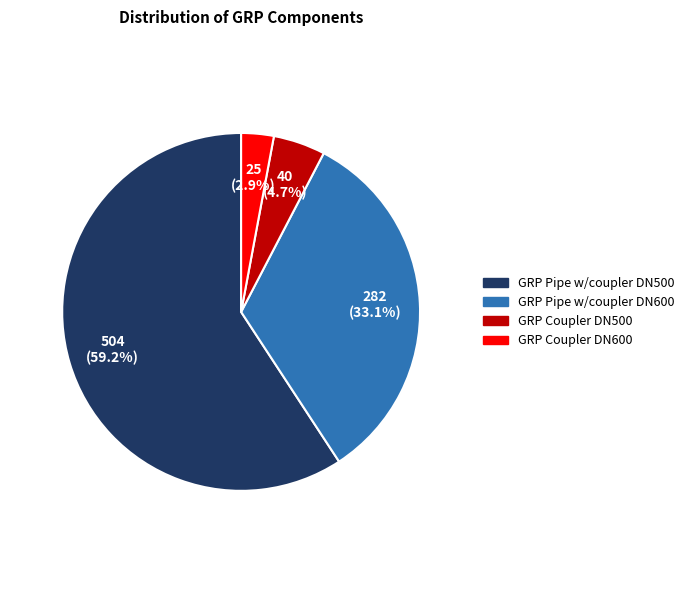

Between GRP Coupler DN500 and GRP Pipe w/coupler DN600, which is larger?

GRP Pipe w/coupler DN600